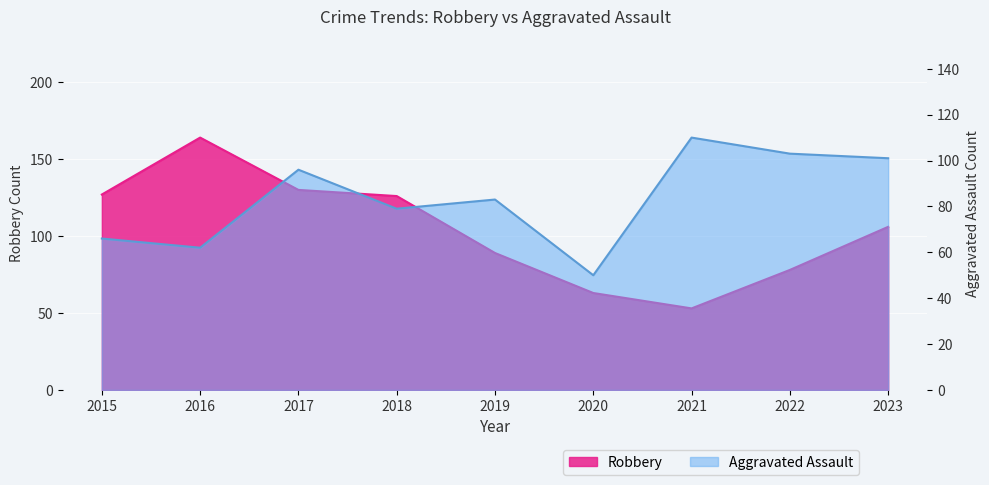

At how many categories does at least one series exceed 56?

9